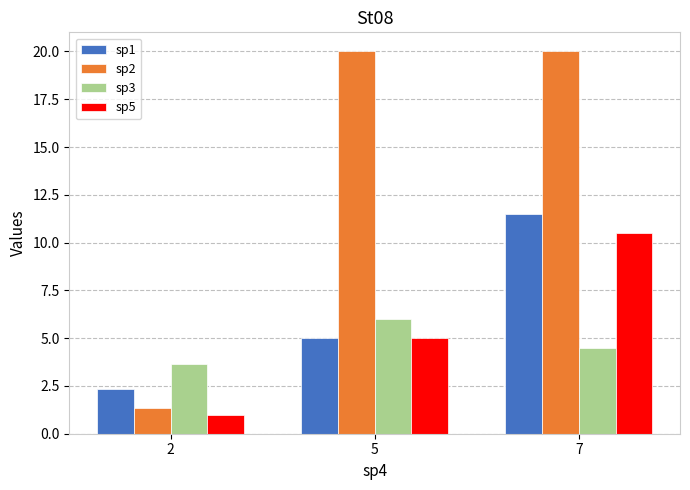

The sp3 series shows 4.5 at 7. True or false?

True